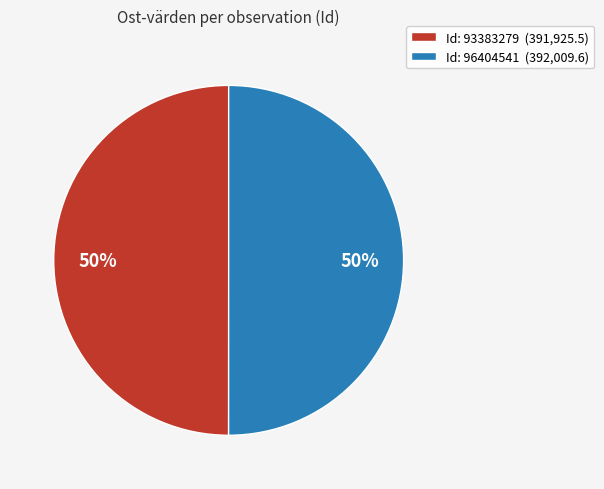

Is it true that Id: 96404541 (392,009.6) is 63% of the pie?

False